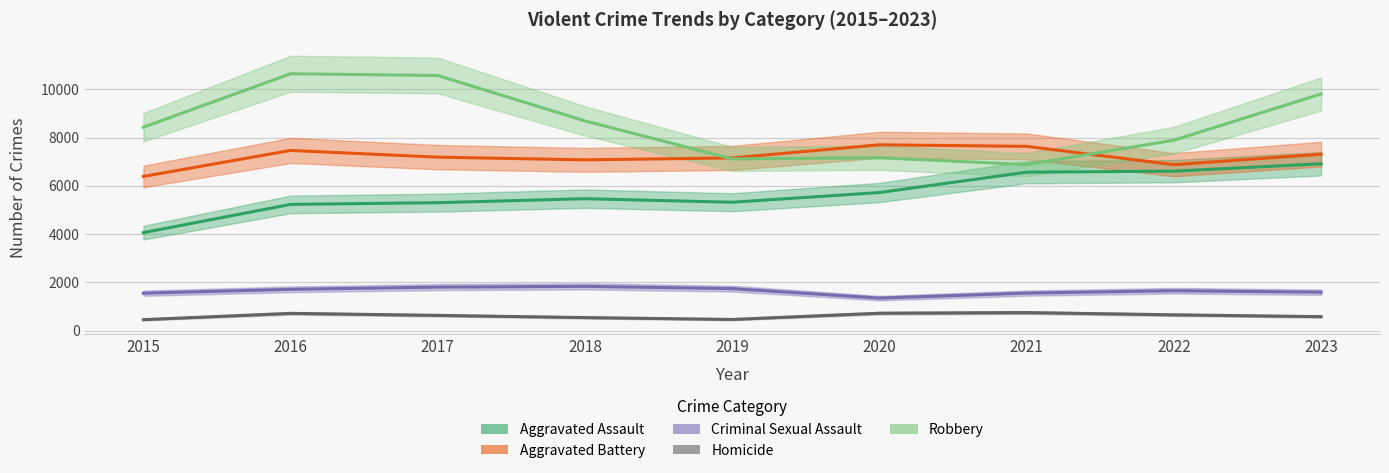

Reading left to right, extract all data points from this chart.

Aggravated Assault: 2015=4057	2016=5228	2017=5299	2018=5464	2019=5317	2020=5720	2021=6563	2022=6606	2023=6911
Aggravated Battery: 2015=6386	2016=7464	2017=7186	2018=7074	2019=7153	2020=7697	2021=7633	2022=6873	2023=7309
Criminal Sexual Assault: 2015=1547	2016=1708	2017=1799	2018=1831	2019=1736	2020=1344	2021=1551	2022=1650	2023=1589
Homicide: 2015=451	2016=712	2017=628	2018=537	2019=459	2020=718	2021=744	2022=651	2023=575
Robbery: 2015=8426	2016=10643	2017=10569	2018=8687	2019=7112	2020=7161	2021=6878	2022=7888	2023=9803